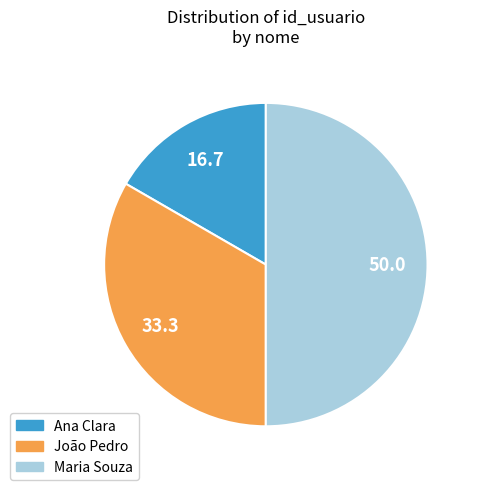

Which category has the smallest portion of the pie?

Ana Clara